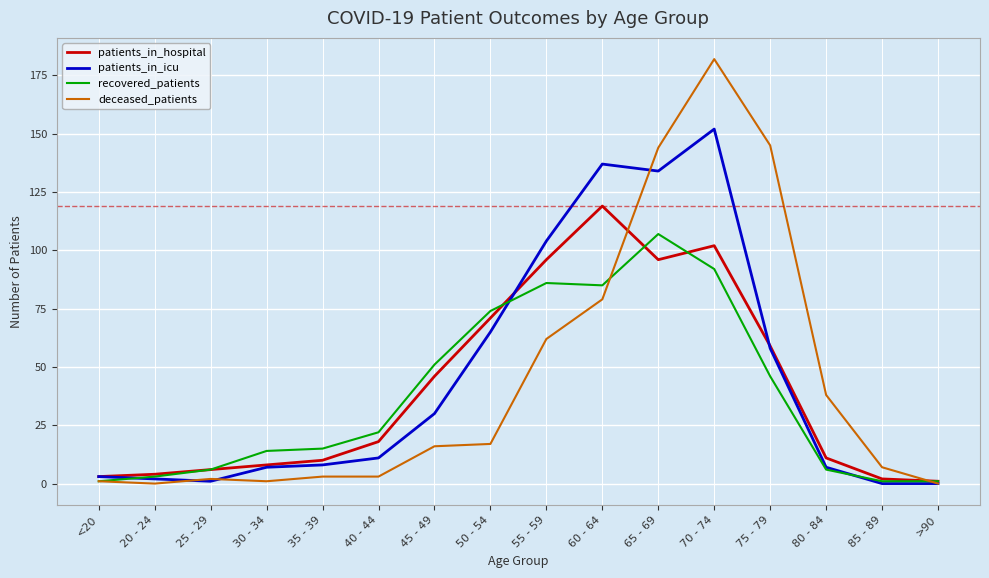

Between 30 - 34 and 60 - 64, which series saw the biggest shift?

patients_in_icu